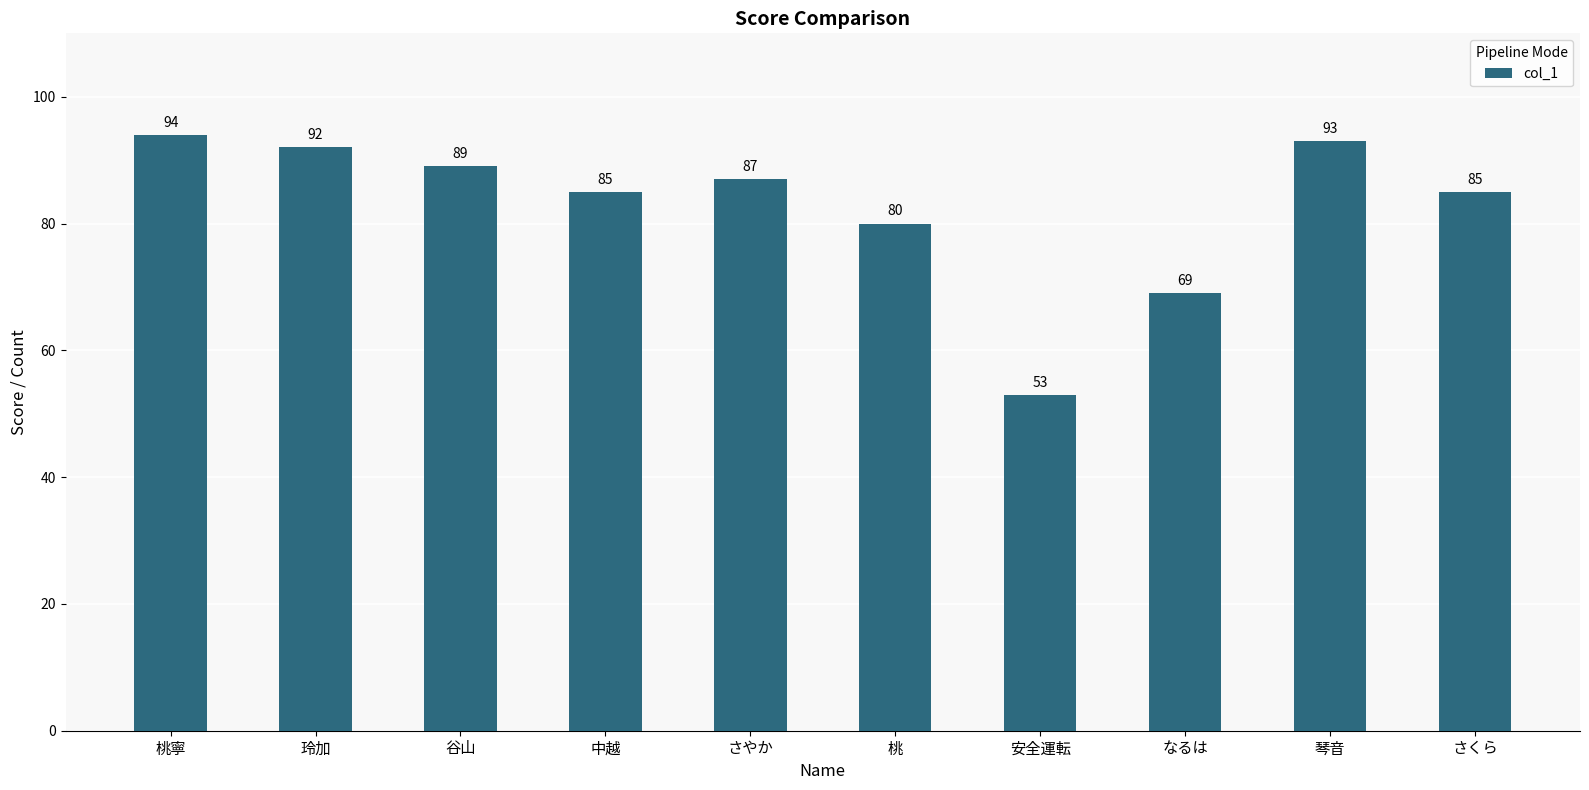

Which category has the lowest value across all series?

安全運転